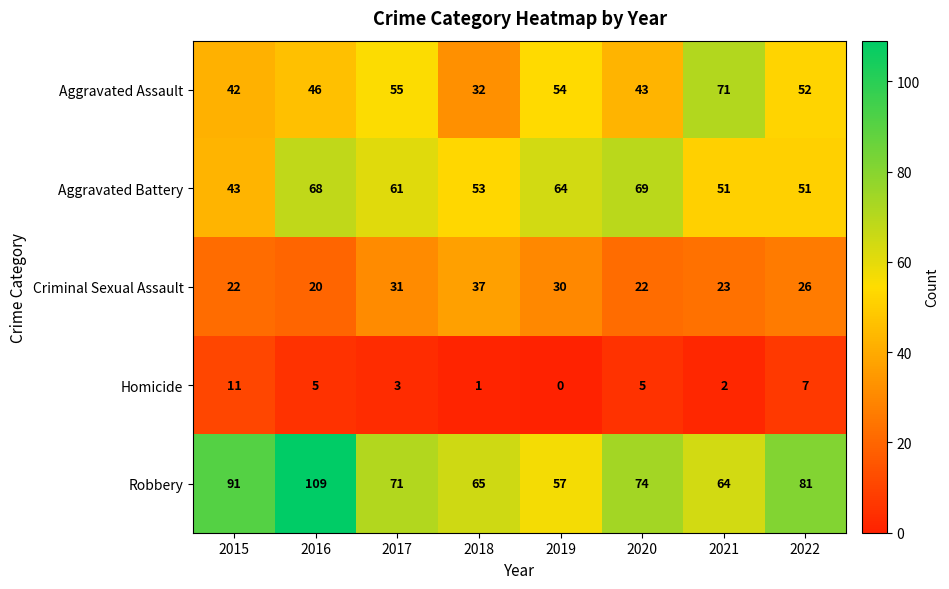

What is the spread (max minus min) of values at 2017?

68